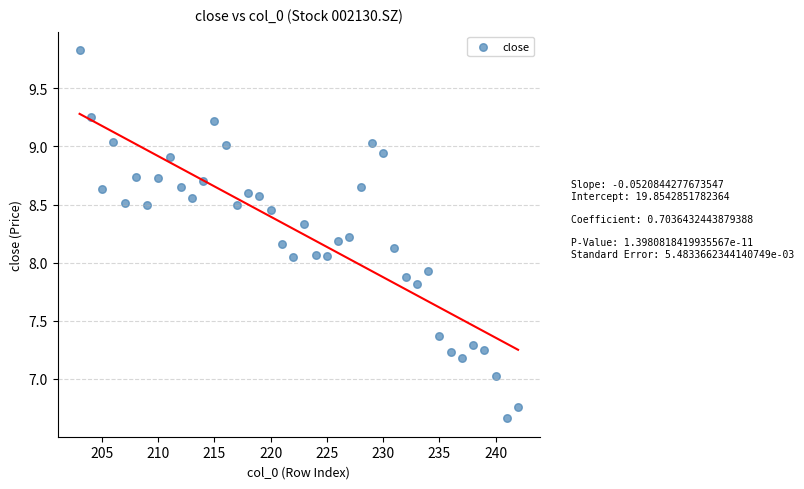

What is the range of Y values (max minus min)?

3.2